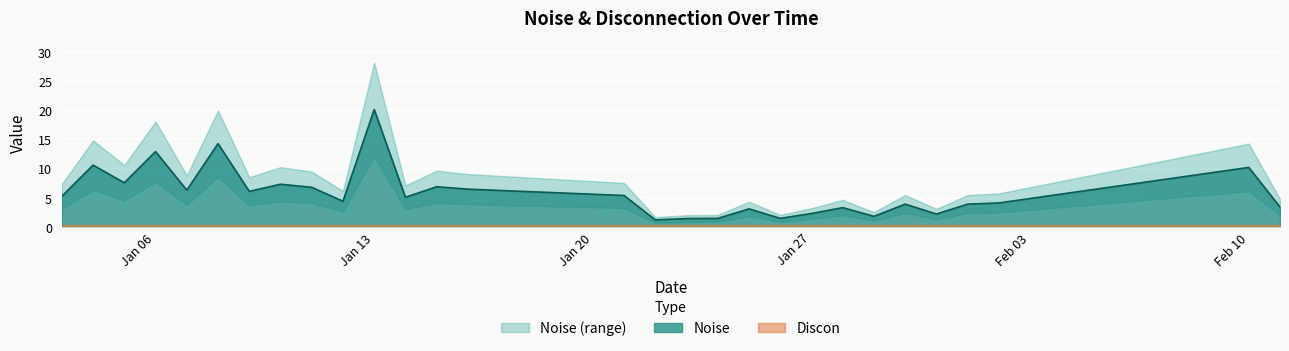

What is the label of the 20th point from the left?

2025-01-26